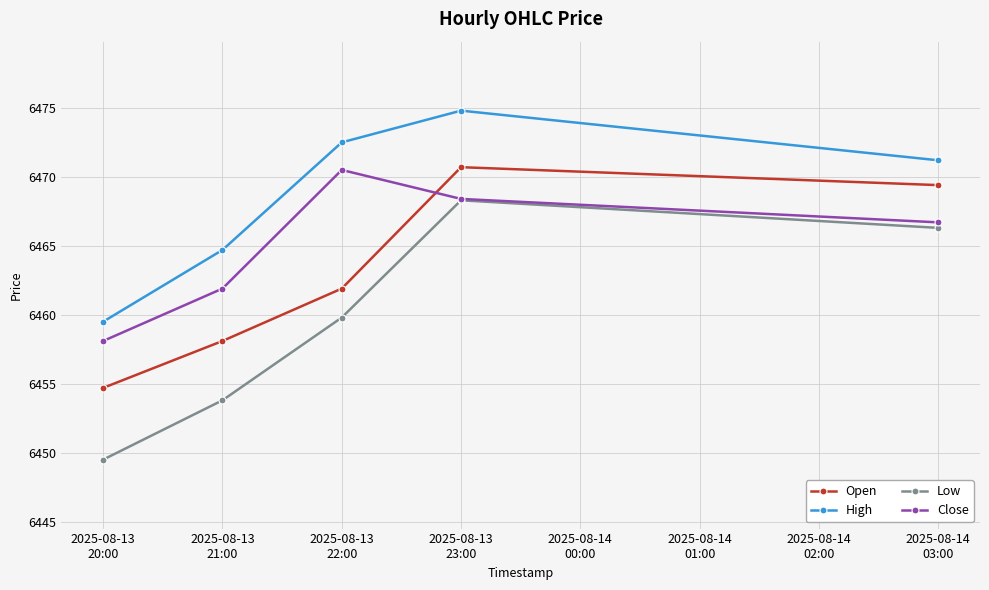

At which label does High first exceed 6471?

2025-08-13
22:00